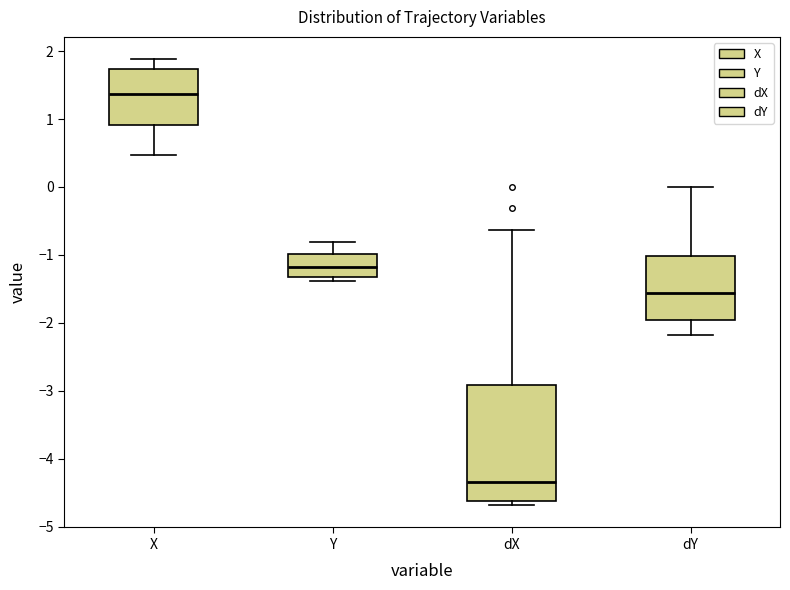

Comparing the boxes themselves (not the whiskers), which one is the tallest?

dX